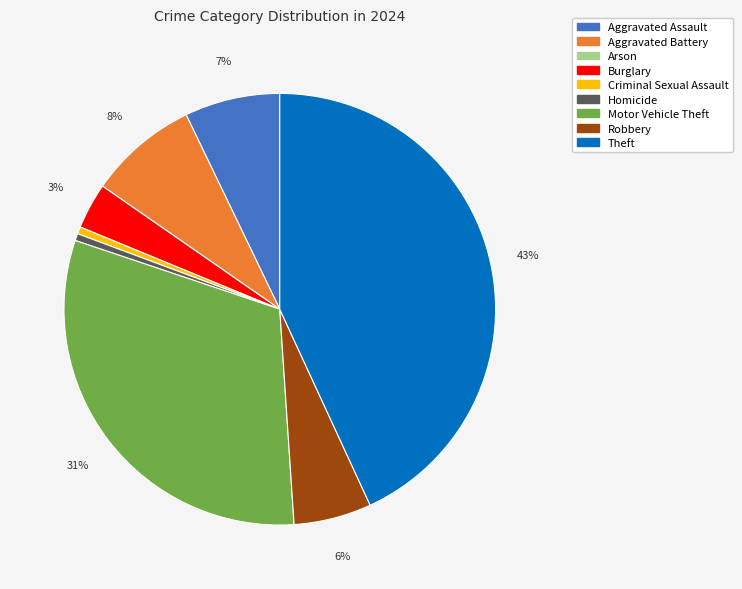

What is the largest slice in the pie chart?

Theft